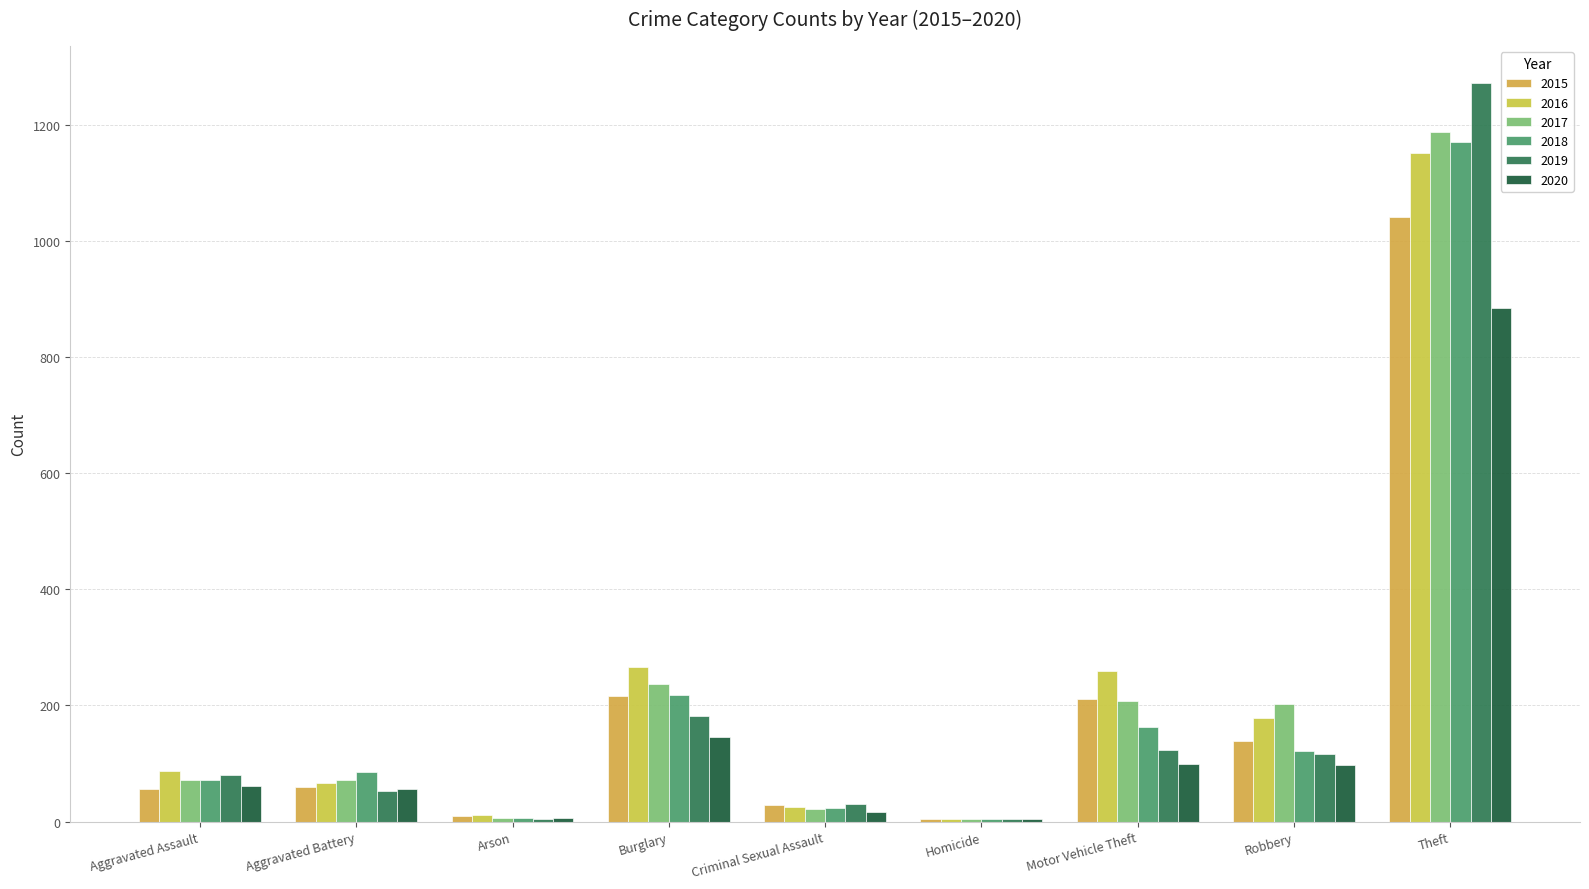

What is the sum of the 2018 values at Aggravated Battery and Criminal Sexual Assault?

110